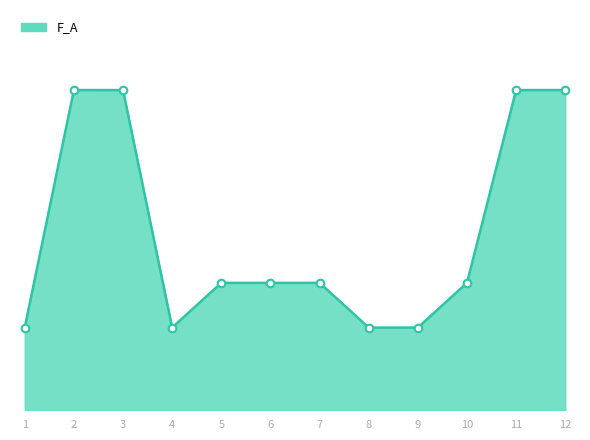

Is this an area chart (filled region under the line)?

Yes